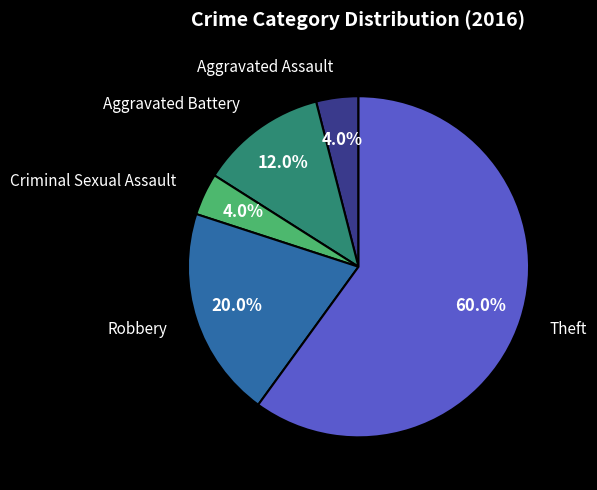

Is there a majority slice in this chart?

Yes